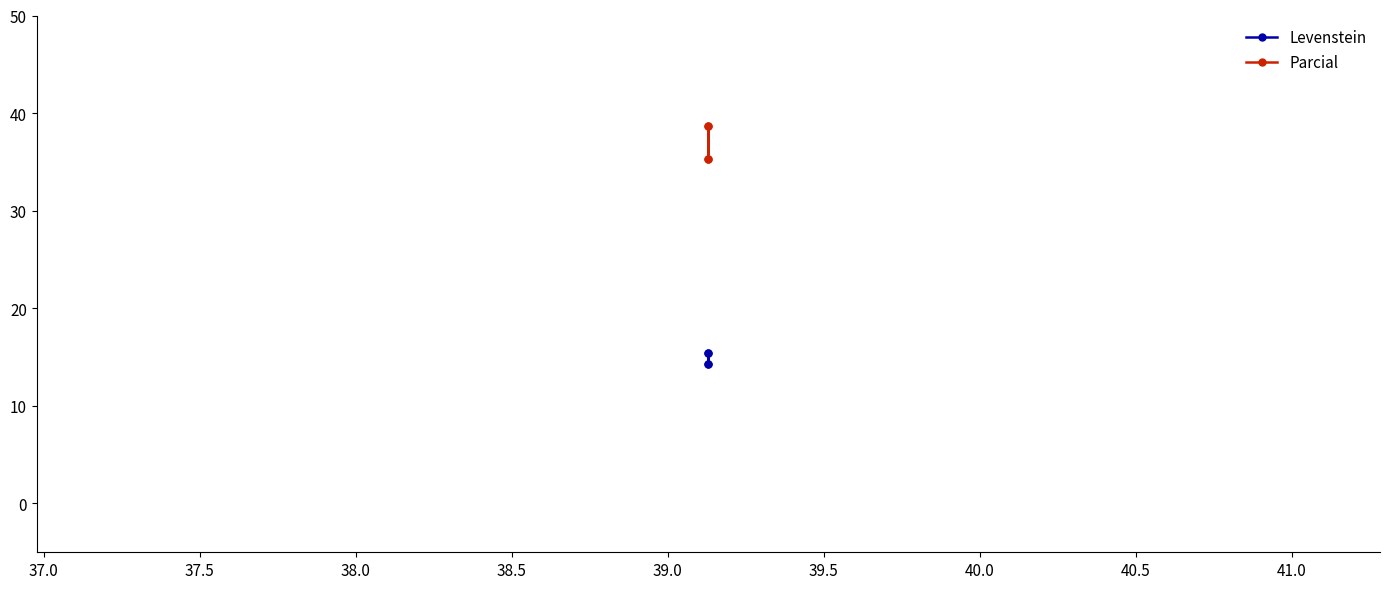

True or false: Levenstein and Parcial intersect in this chart.

False